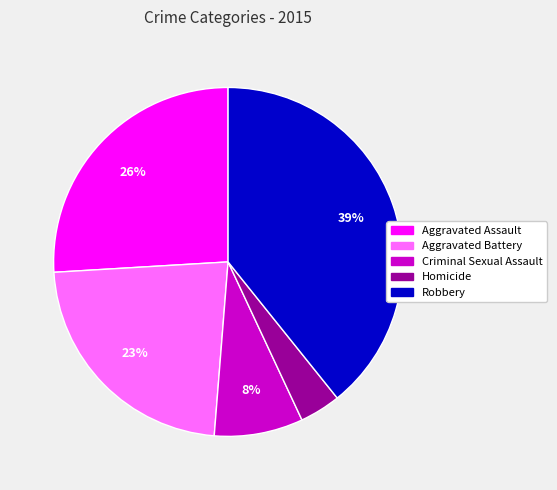

To the nearest percent, what portion does Aggravated Assault represent?

26%